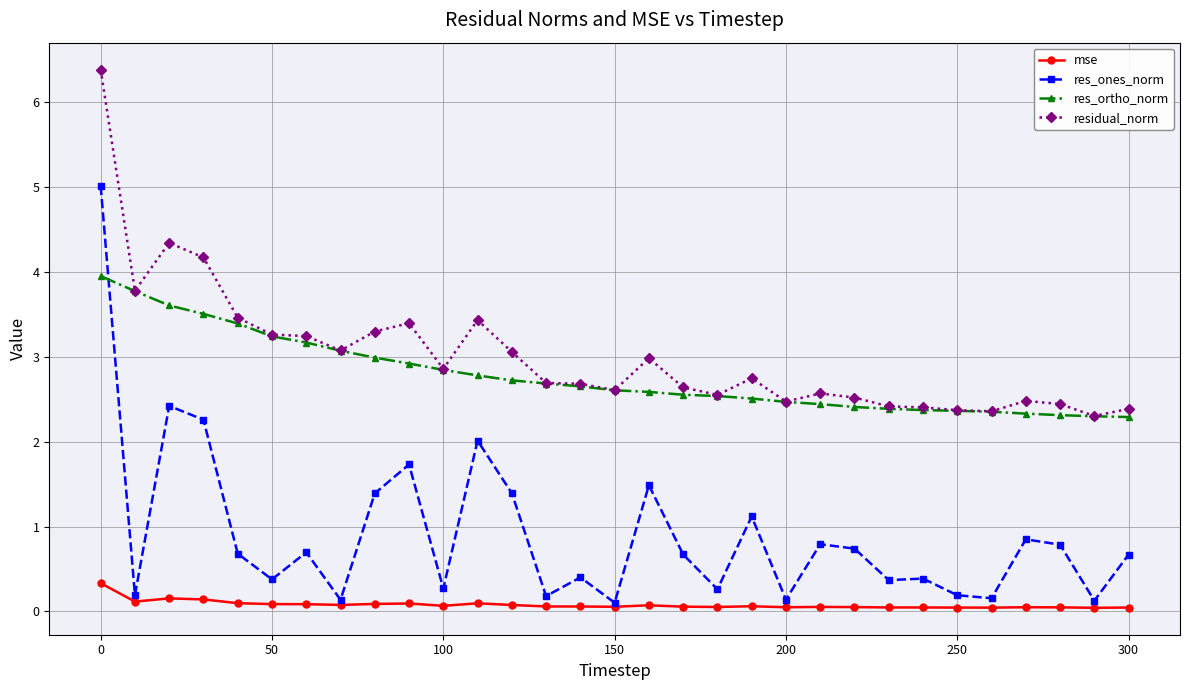

What are all the series names shown in the legend?

mse, res_ones_norm, res_ortho_norm, residual_norm